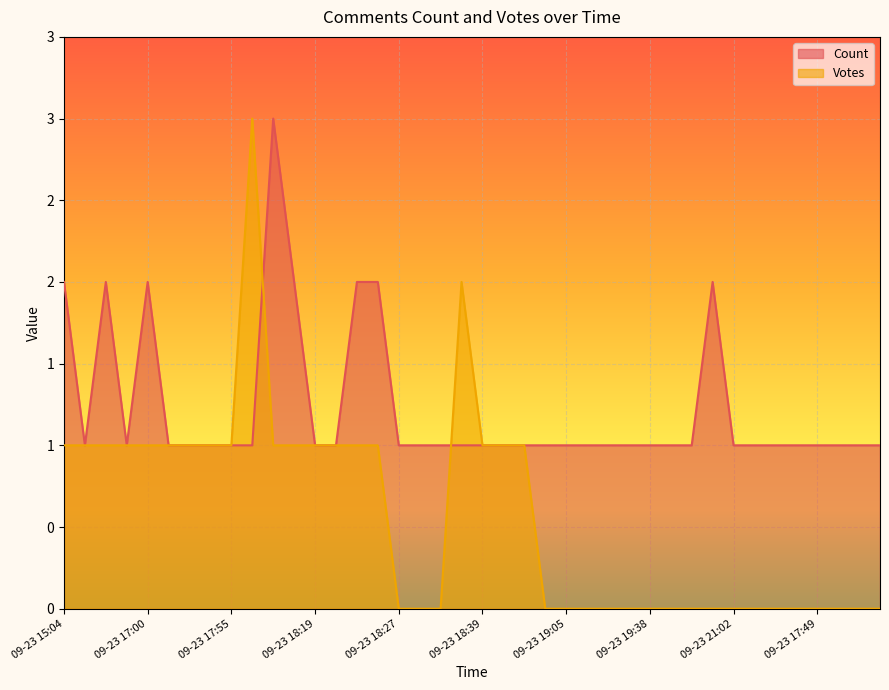

How many values in Votes are above zero?

20